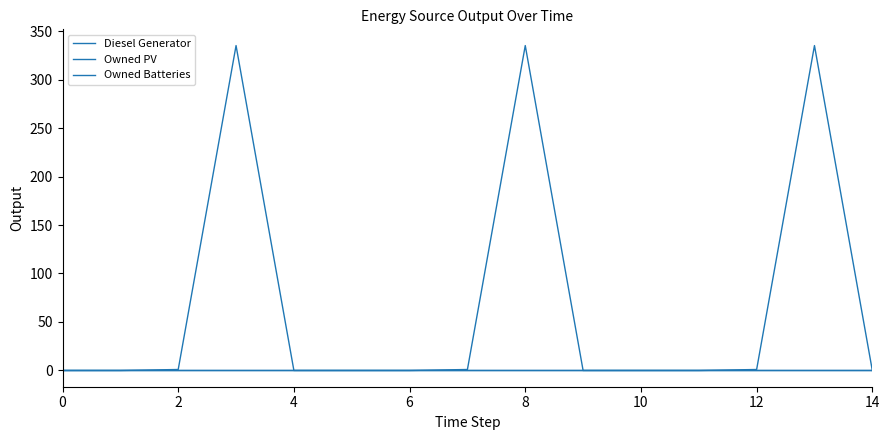

Does the chart display data point markers on the line(s)?

No